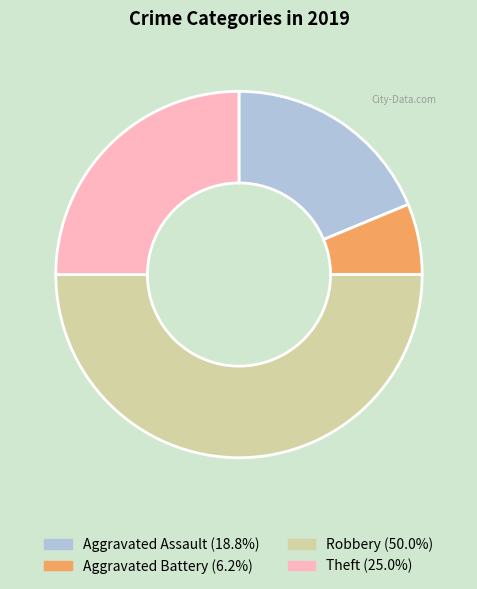

What is the smallest slice in the pie chart?

Aggravated Battery